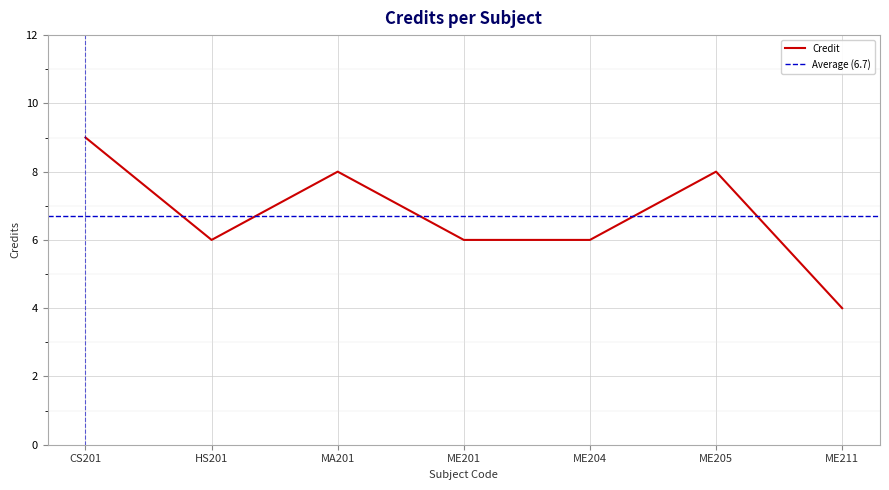

What is the value of the 5th point from the left?

6